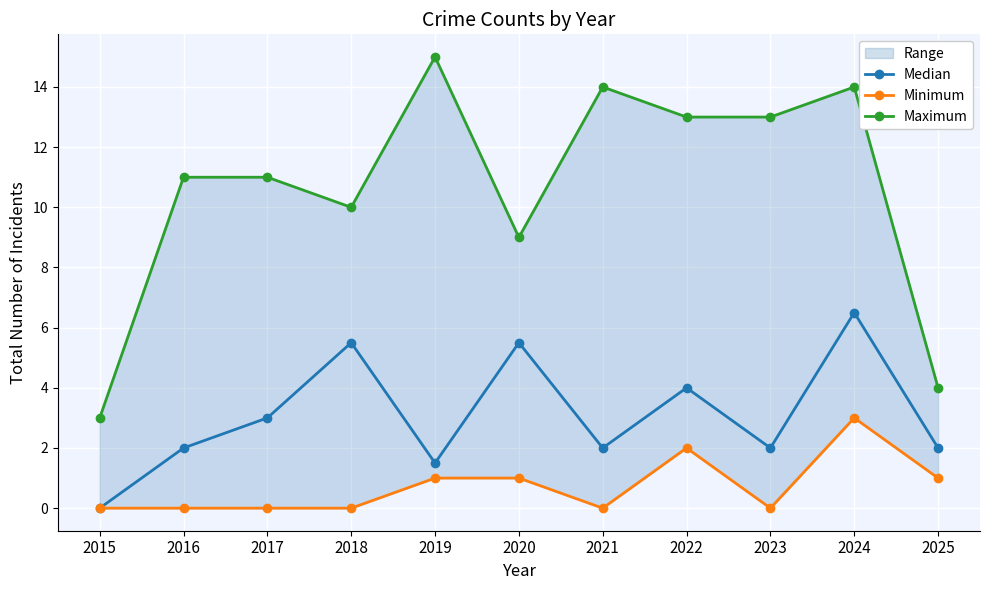

The value of Minimum at 2018 is 1.4. True or false?

False